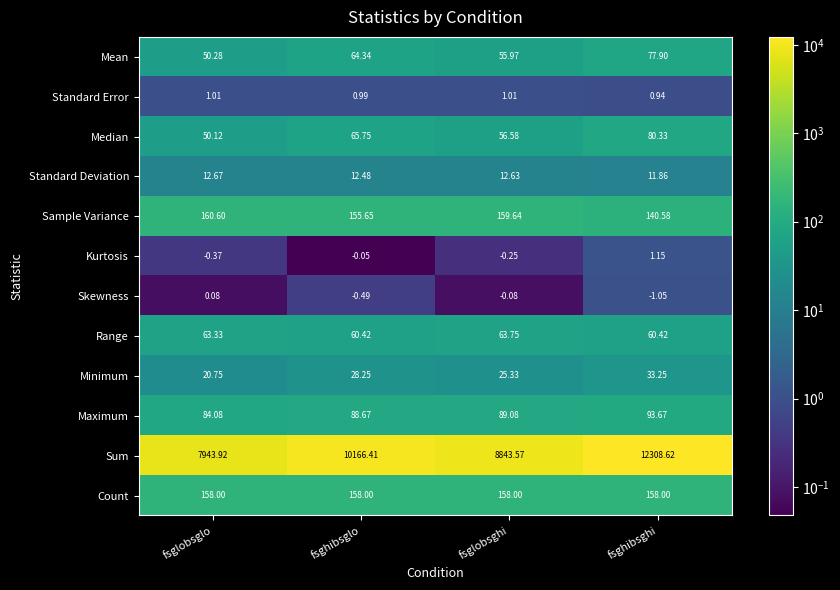

What is the difference between the highest and lowest values at fsghibsghi?

12309.7